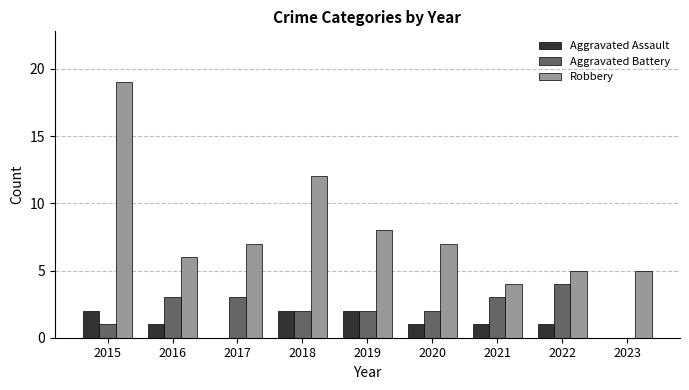

What is the sum of all Aggravated Assault values?

10